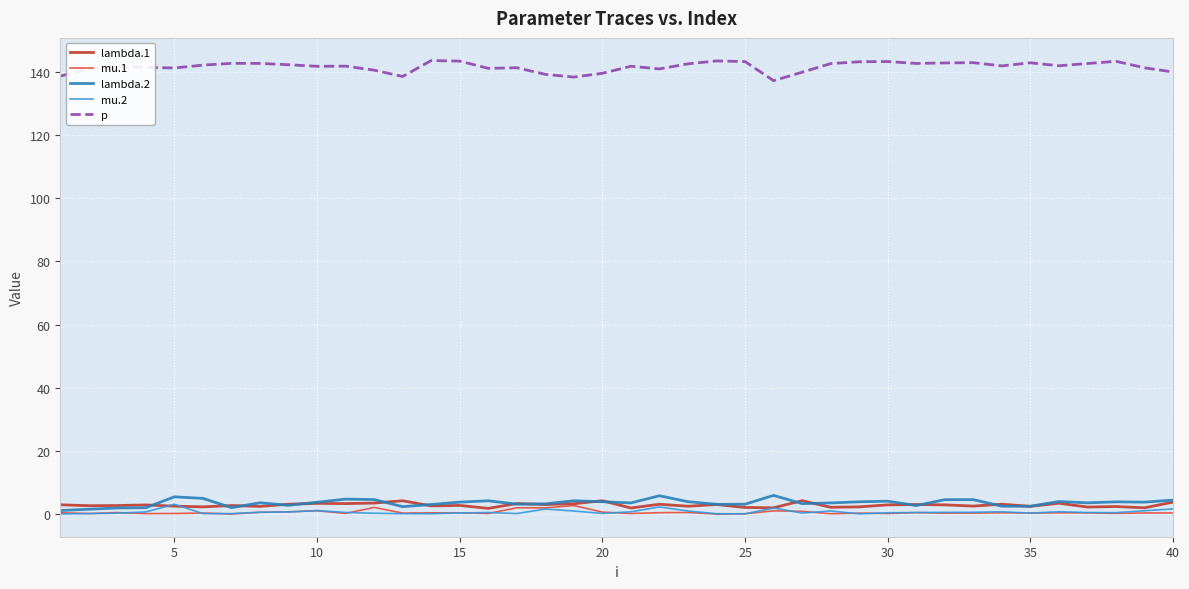

How many lines are shown in the chart?

5